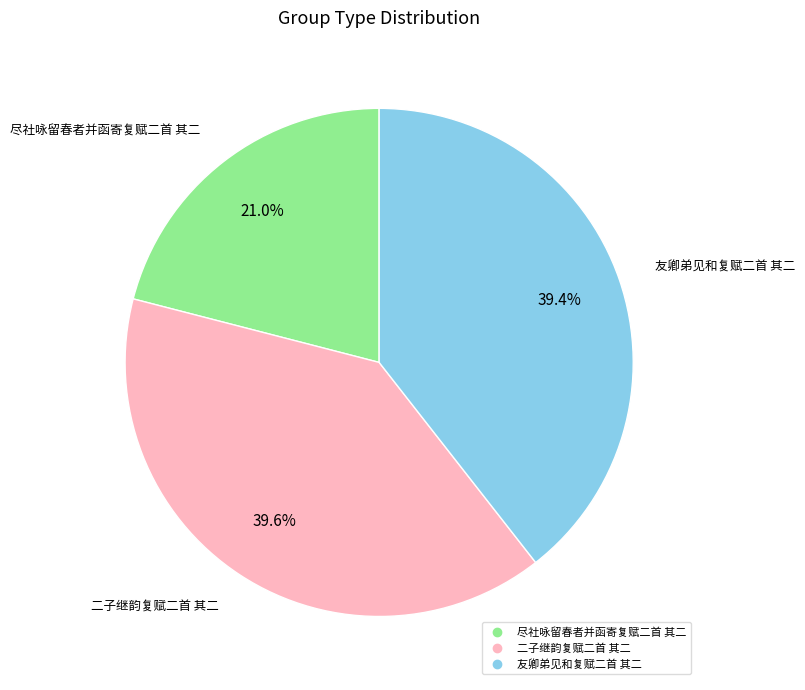

Does any single category account for the majority?

No